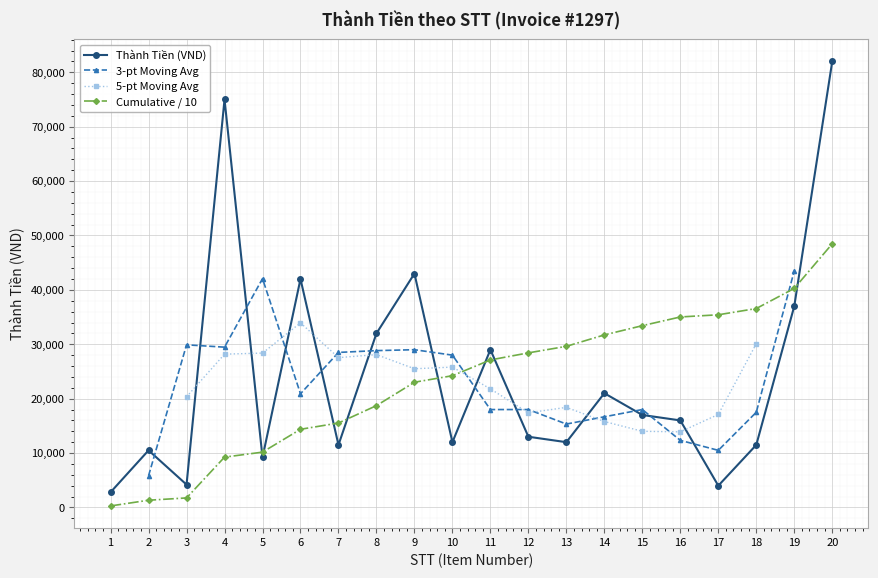

What is the value of the STT point at the 7th from the left?

15520